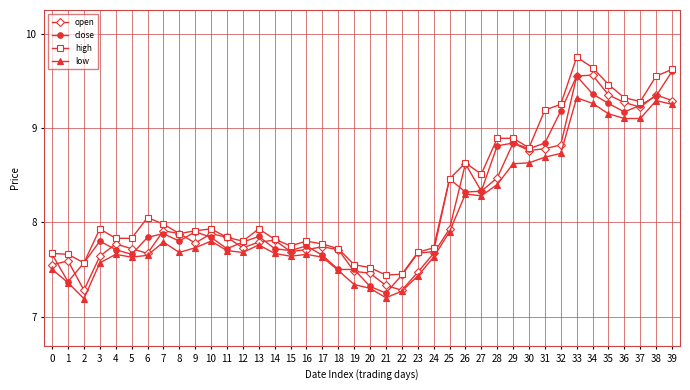

Which series changed the most between 3 and 31?

high